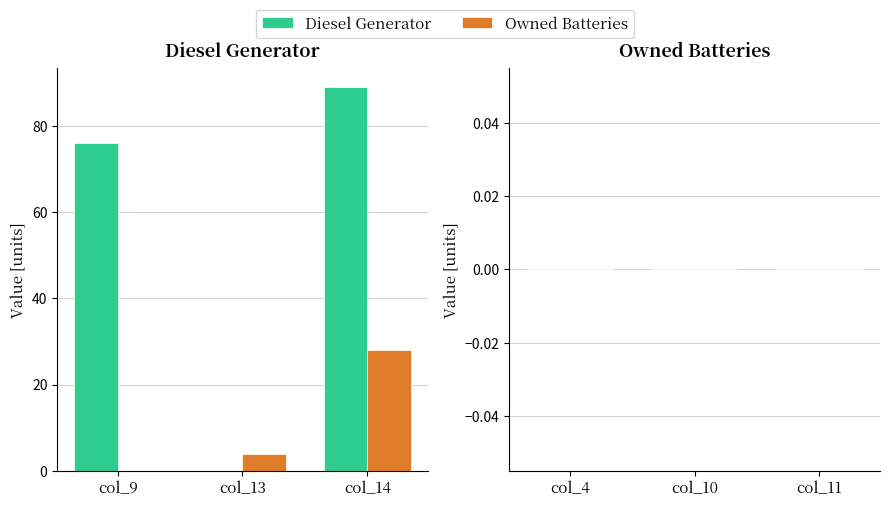

What is the maximum value shown in the chart?

89